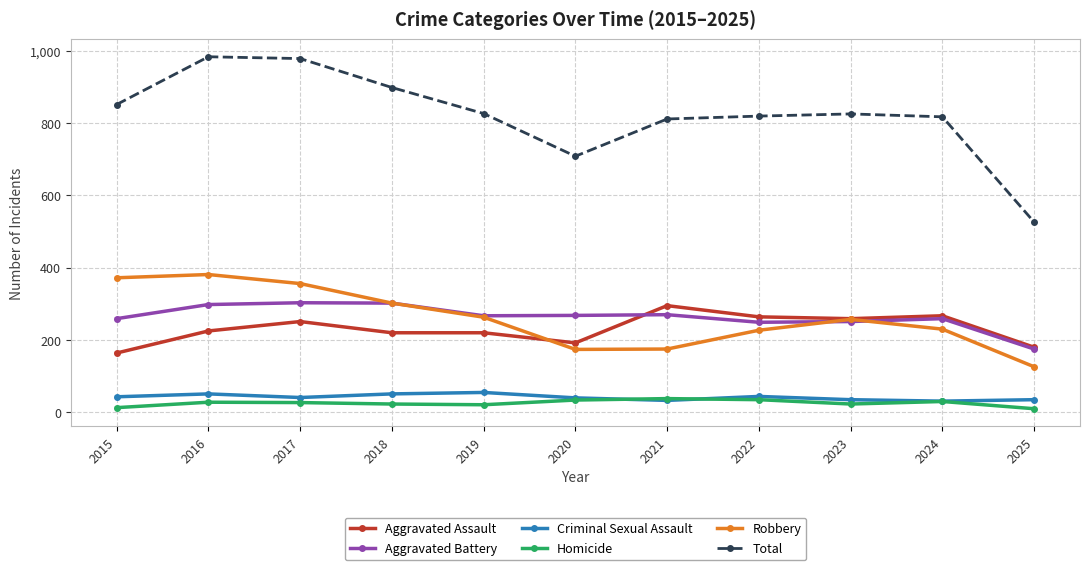

What is the sum of all Homicide values?

282